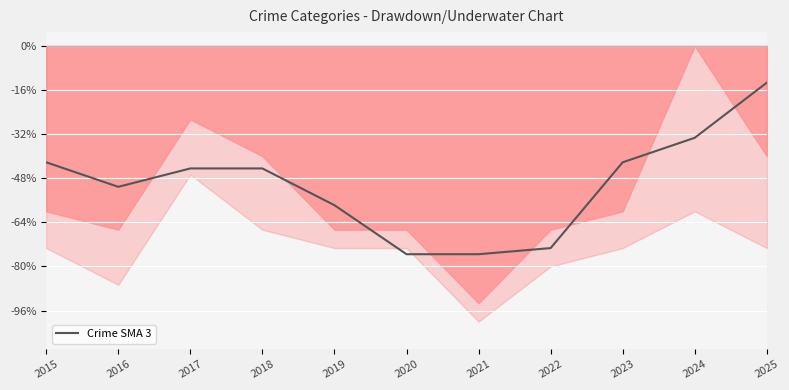

At which label does Crime SMA 3 reach its peak?

2025